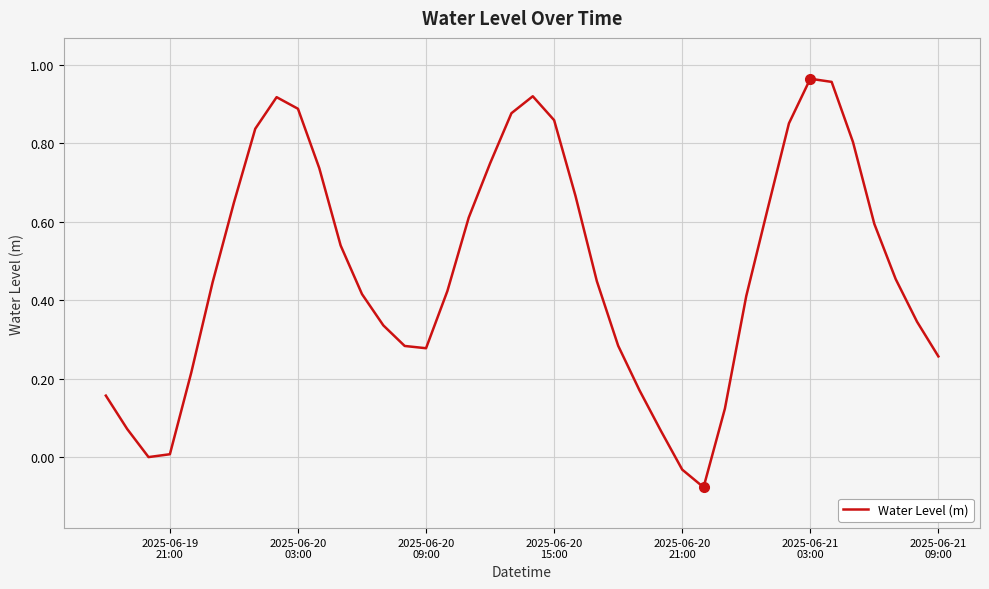

Reading left to right, what are all the values shown in this chart?

0.2	0.1	0.0	0.0	0.2	0.4	0.6	0.8	0.9	0.9	0.7	0.5	0.4	0.3	0.3	0.3	0.4	0.6	0.7	0.9	0.9	0.9	0.7	0.4	0.3	0.2	0.1	-0.0	-0.1	0.1	0.4	0.6	0.9	1.0	1.0	0.8	0.6	0.5	0.3	0.3